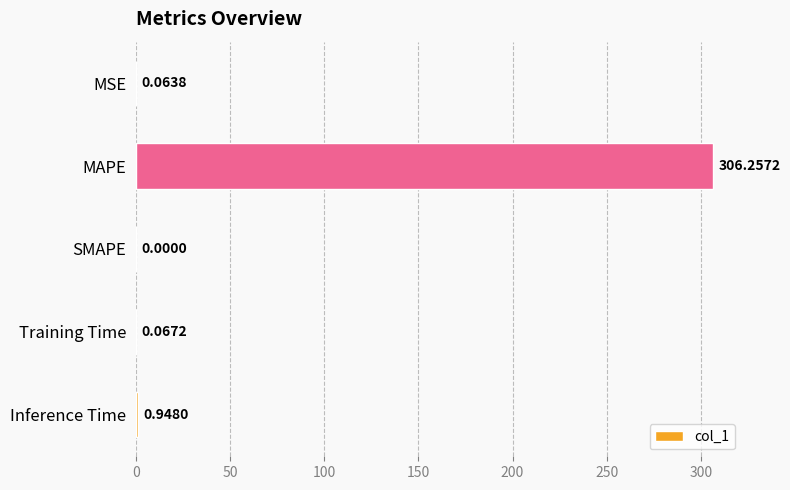

Are the bars horizontal?

Yes